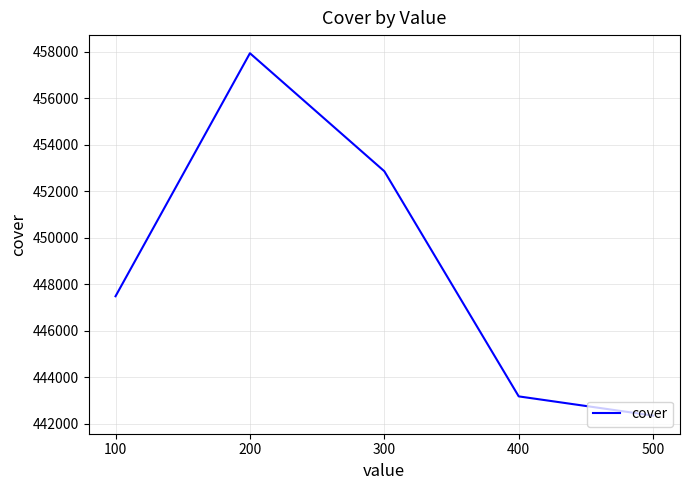

How many values are below 447482?

2